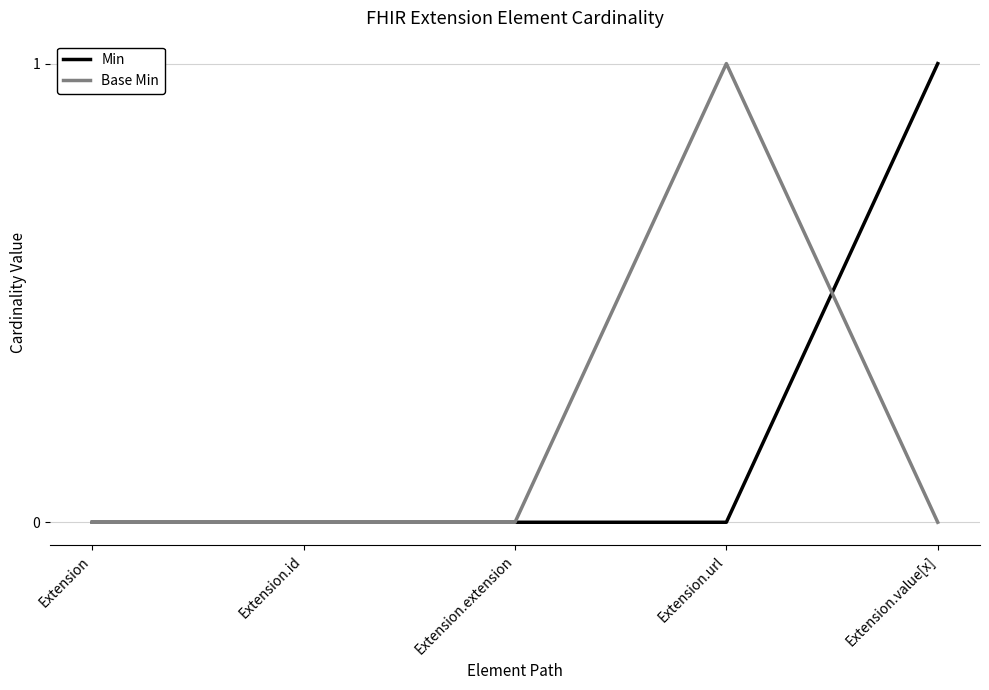

Is the value of Min at Extension.value[x] greater than the value of Base Min at Extension.extension?

Yes